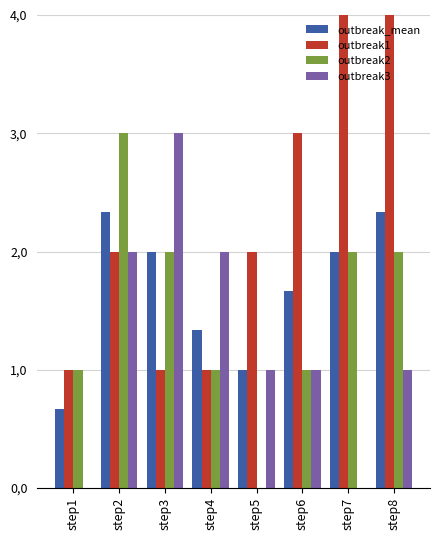

Read the outbreak2 value at step7.

2.0